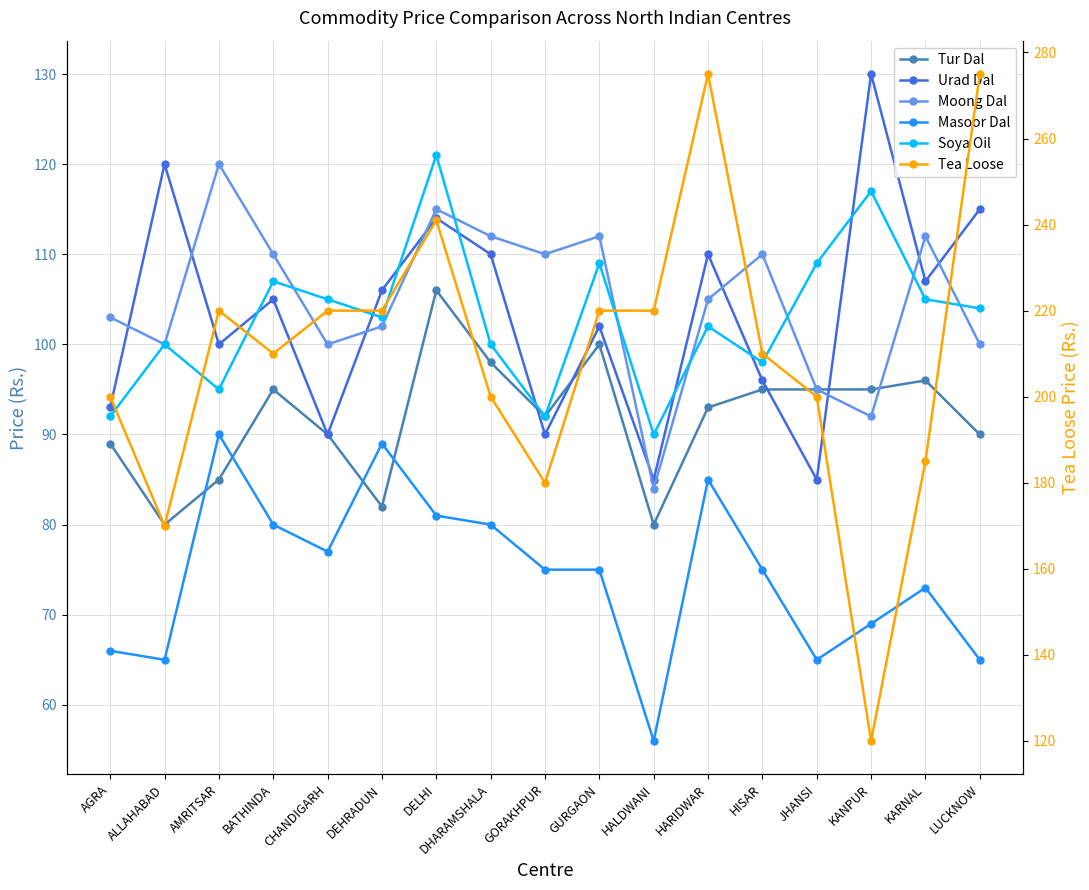

How many categories are shown in the chart?

17